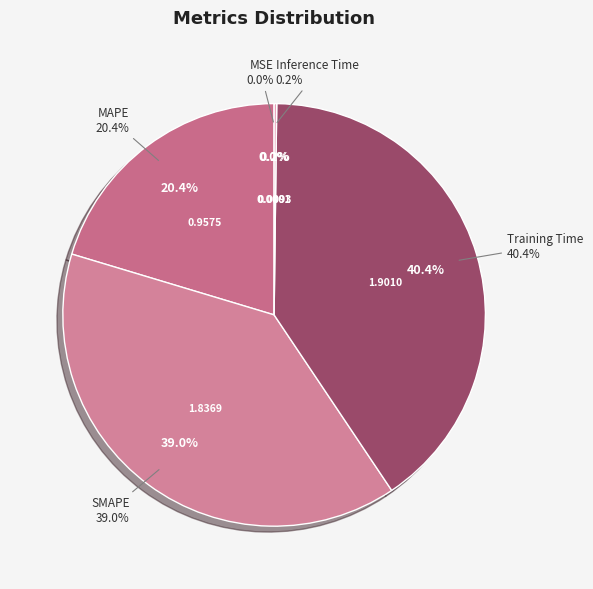

Rank the categories by value from highest to lowest.

Training Time, SMAPE, MAPE, Inference Time, MSE